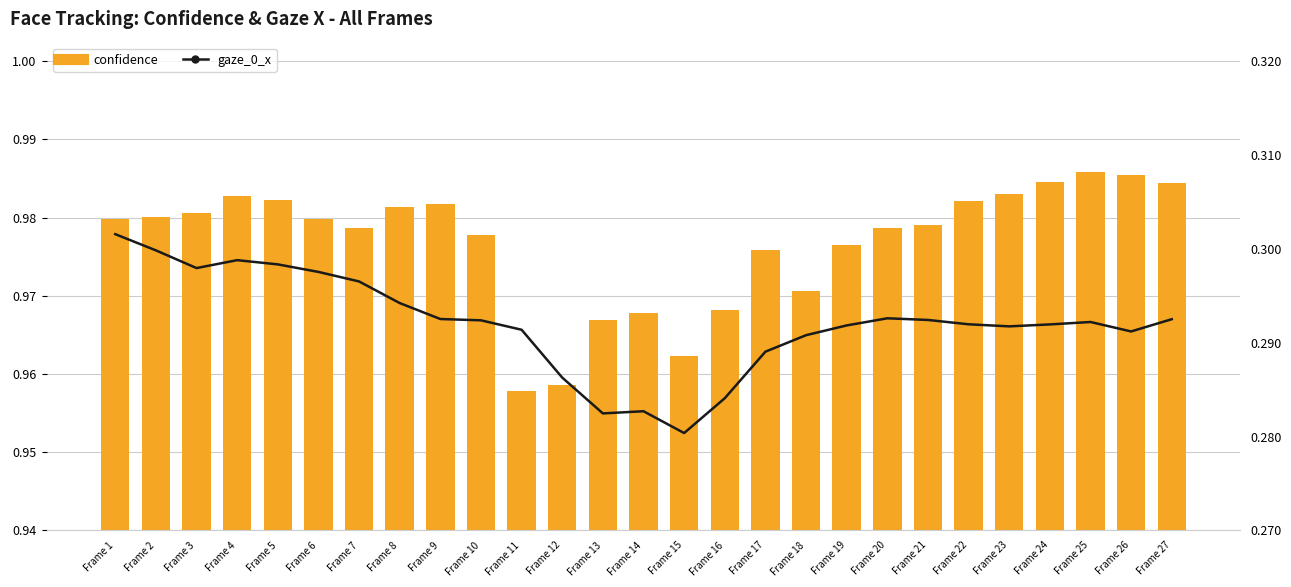

Between Frame 11 and Frame 15, which is larger?

Frame 15